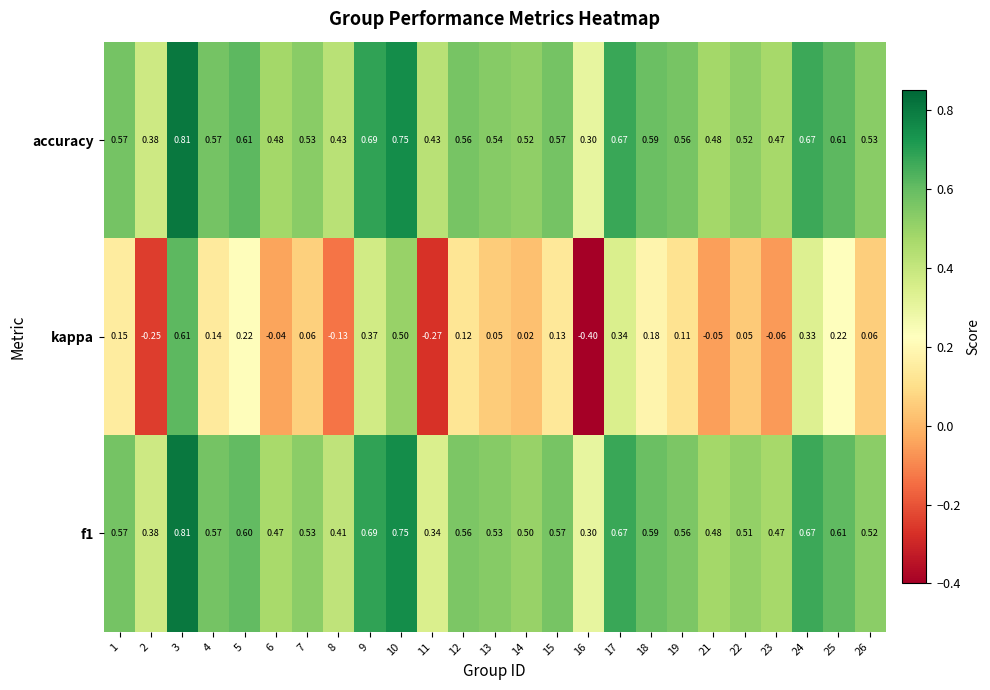

What is the total value across all series at 3?

2.2